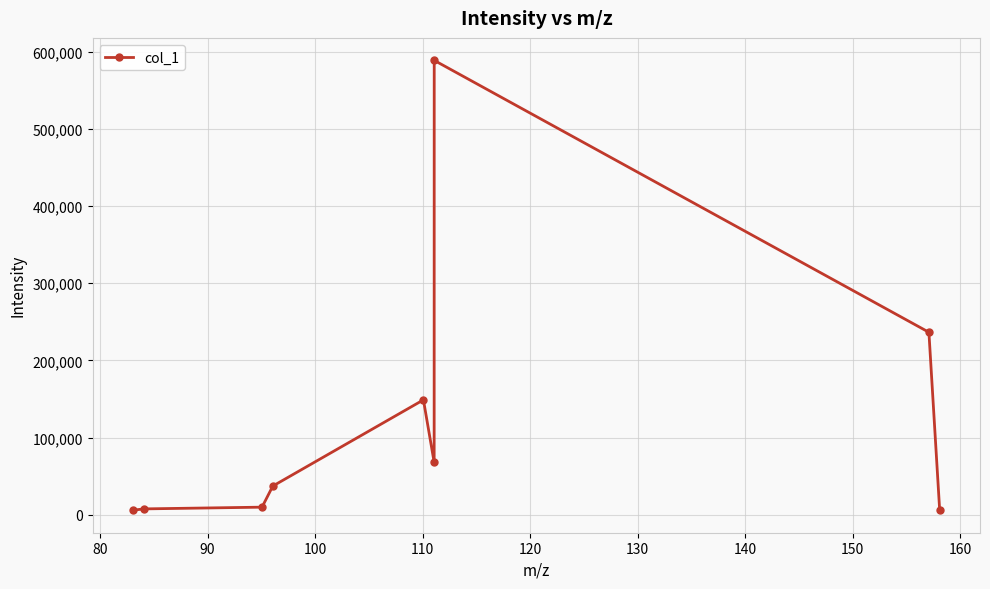

What is the greatest value displayed?

588728.9